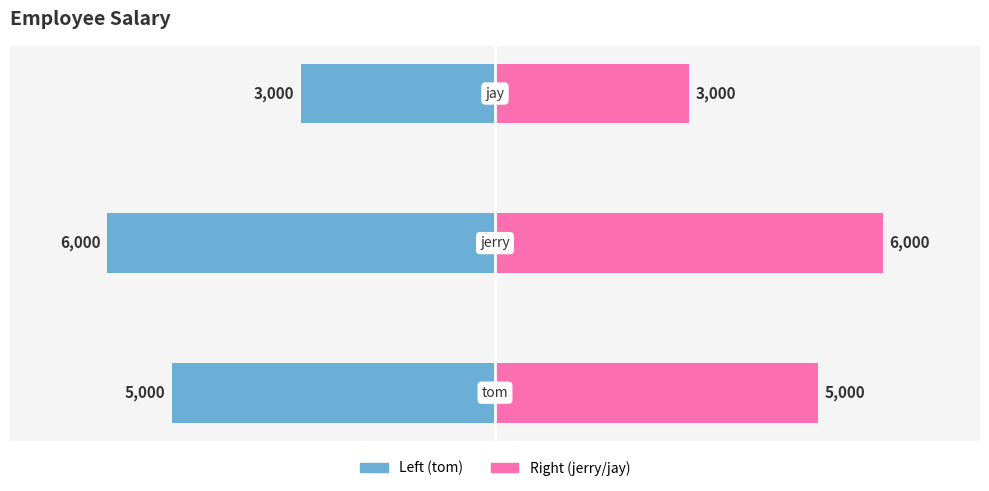

True or false: jerry has a value of 9148 at 1.

False